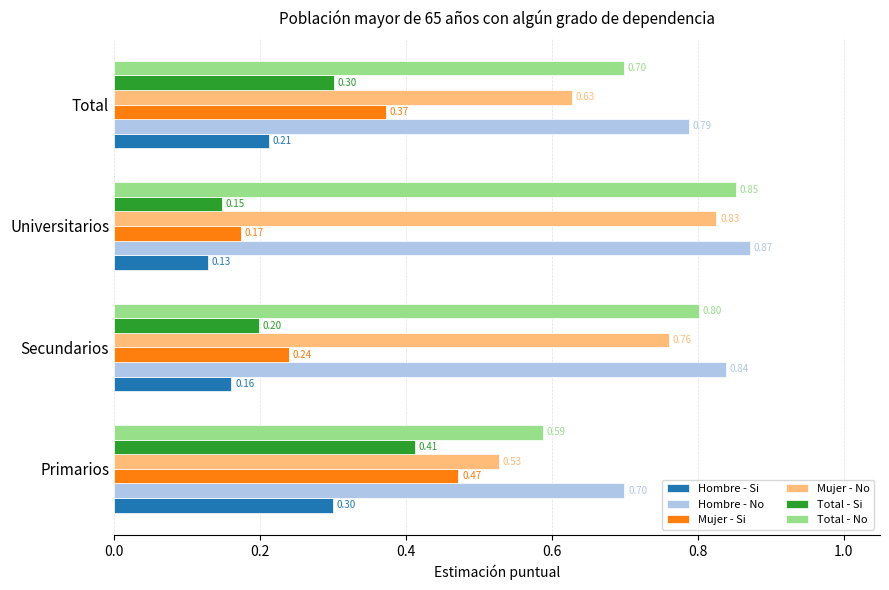

What is the difference between the maximum and minimum values in the Total - No series?

0.3